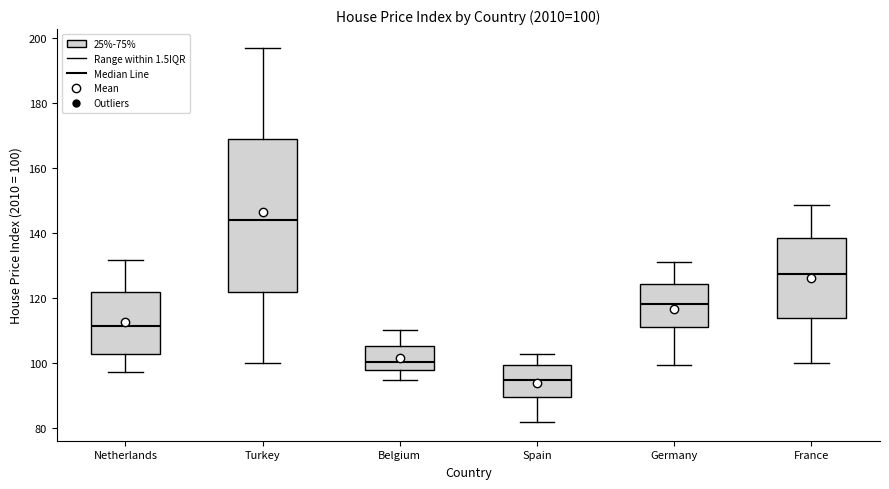

Which box is the tallest, from its lower edge to its upper edge?

Turkey